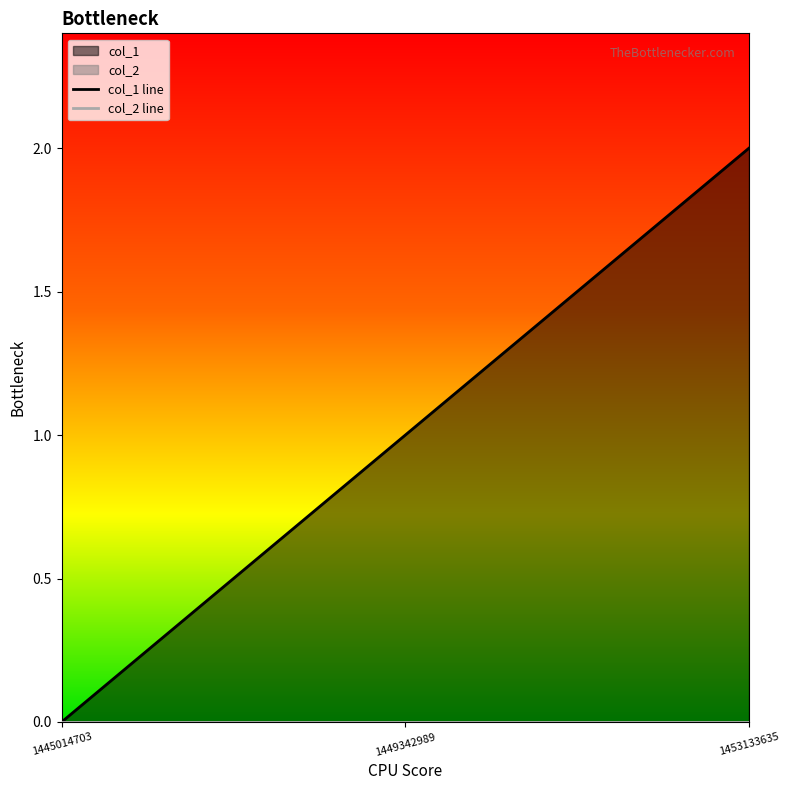

Reading left to right, extract all data points from this chart.

1445014703=0	1449342989=1	1453133635=2